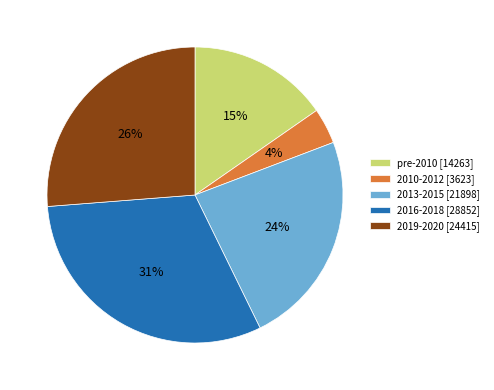

The 2019-2020 [24415] slice represents 36% of the pie. True or false?

False